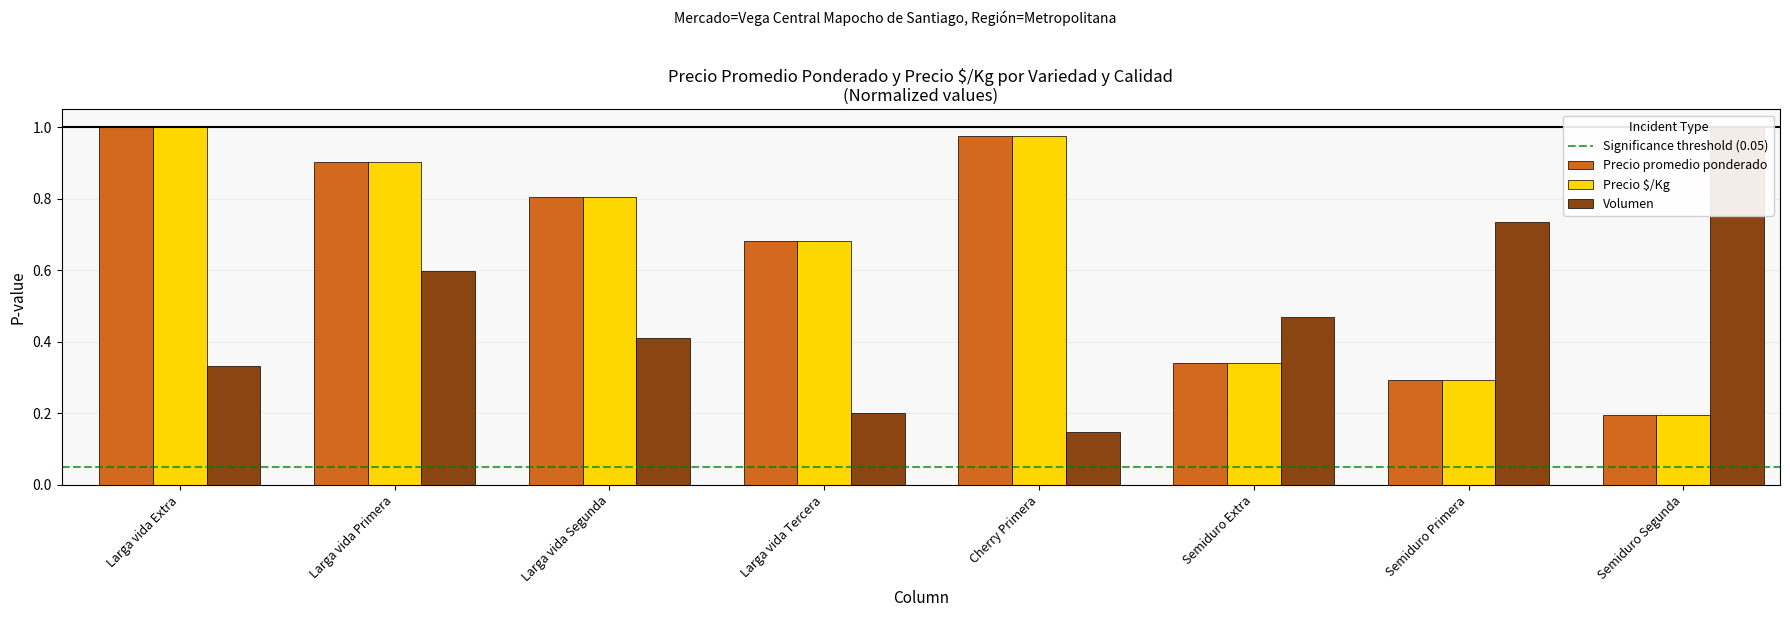

What is the highest value of the Volumen series?

1.0